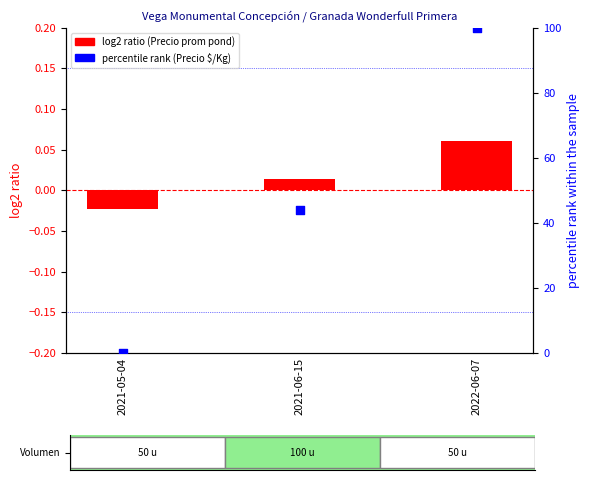

Which series has the widest spread of Y values?

percentile rank (Precio $/Kg)